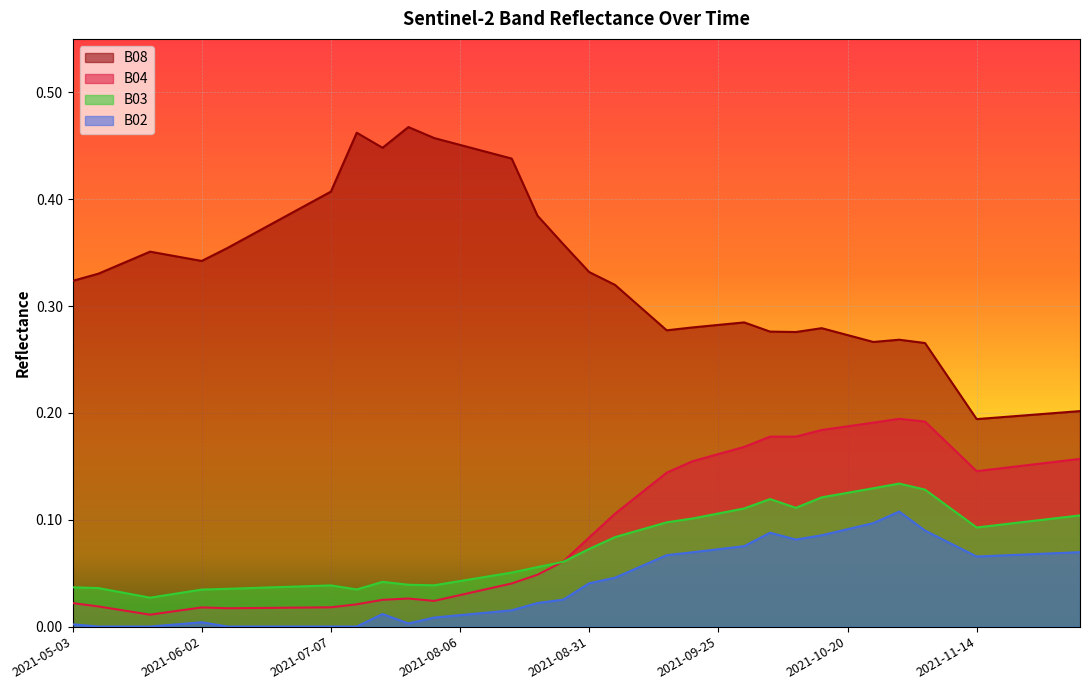

At how many categories does at least one series exceed 0?

40